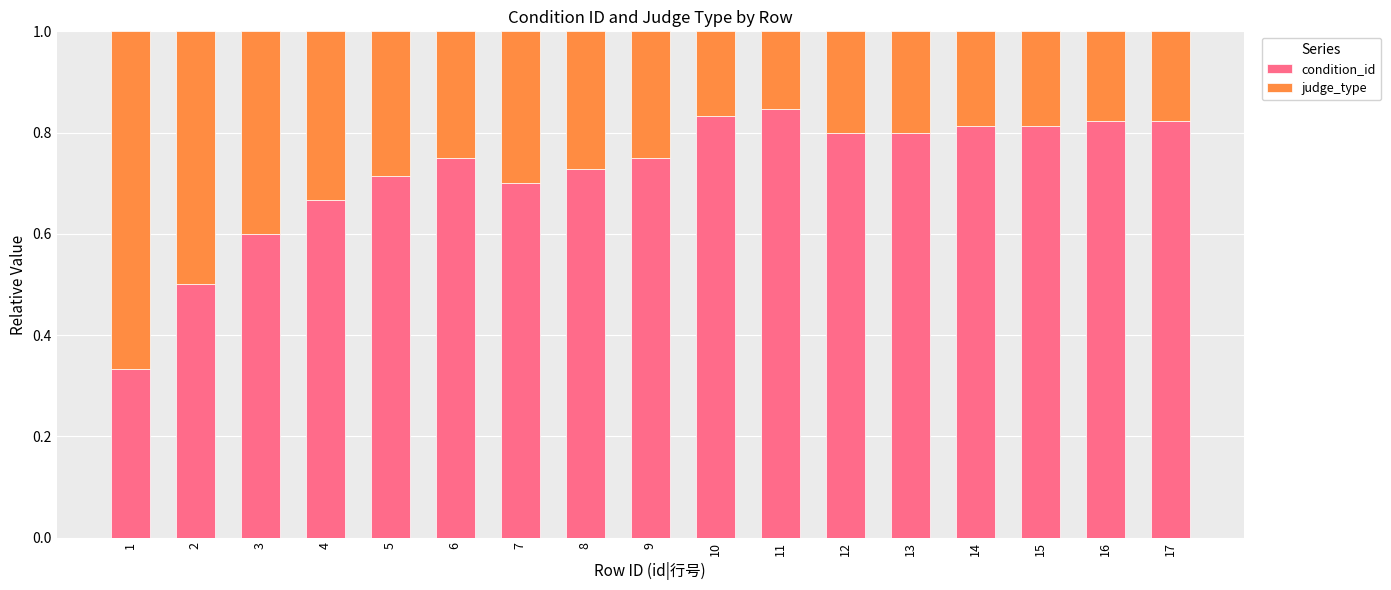

How many condition_id values are between 0 and 1?

17